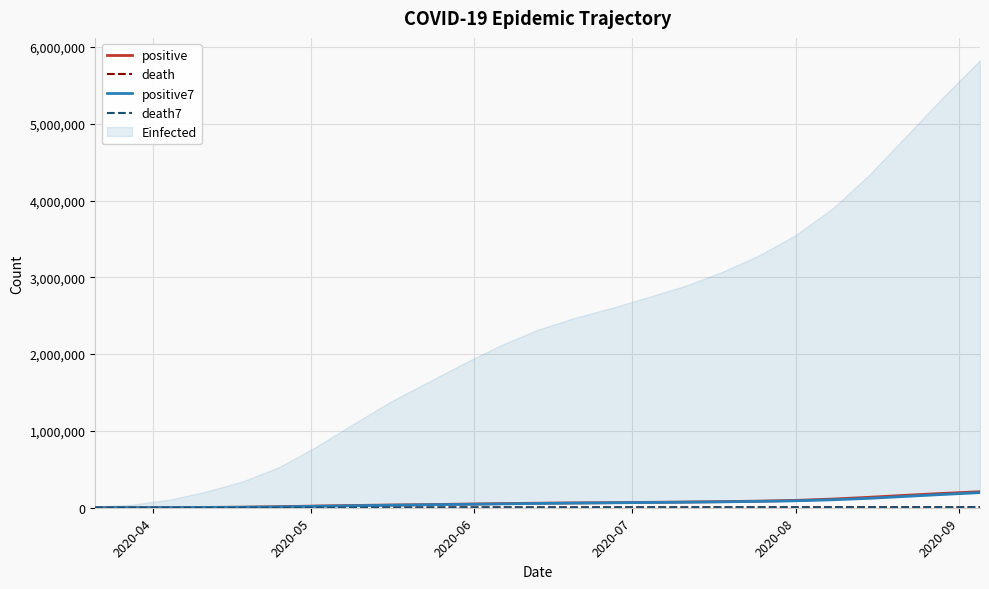

What is the difference between the second highest and minimum values in the death series?

6822.0